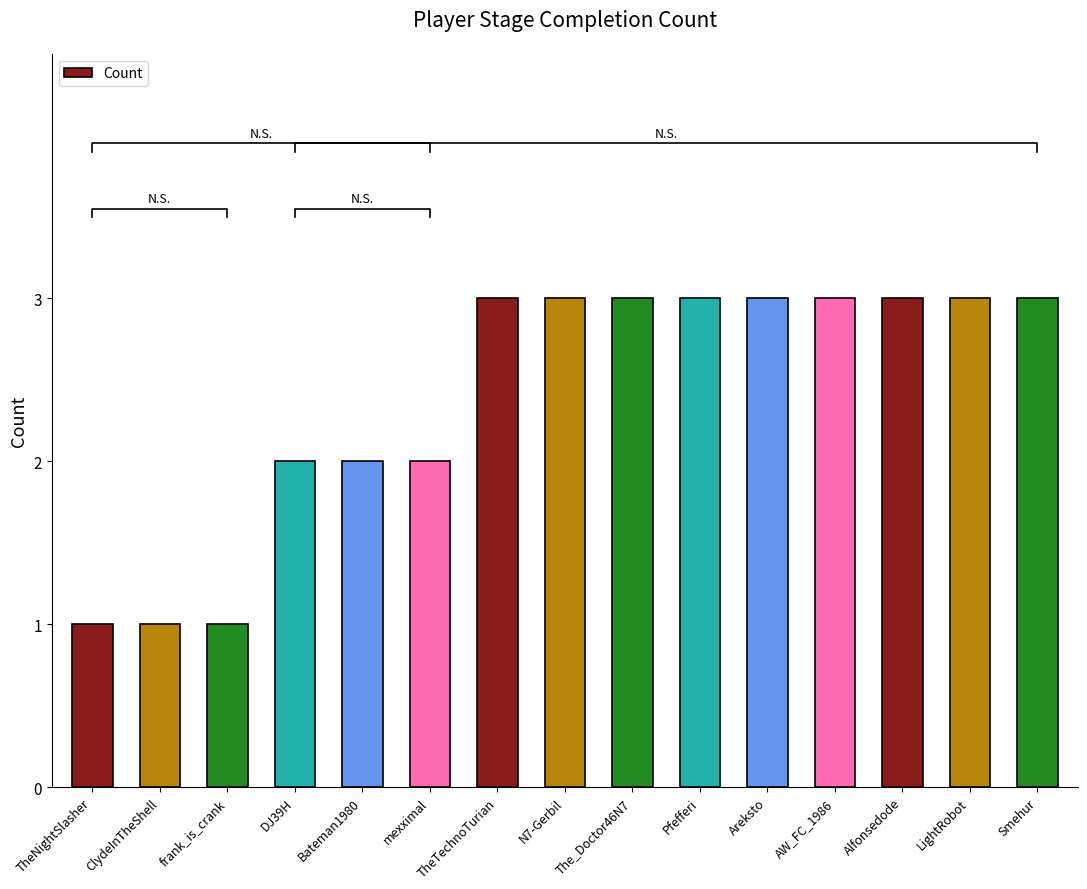

Which label corresponds to the largest value in the chart?

TheTechnoTurian